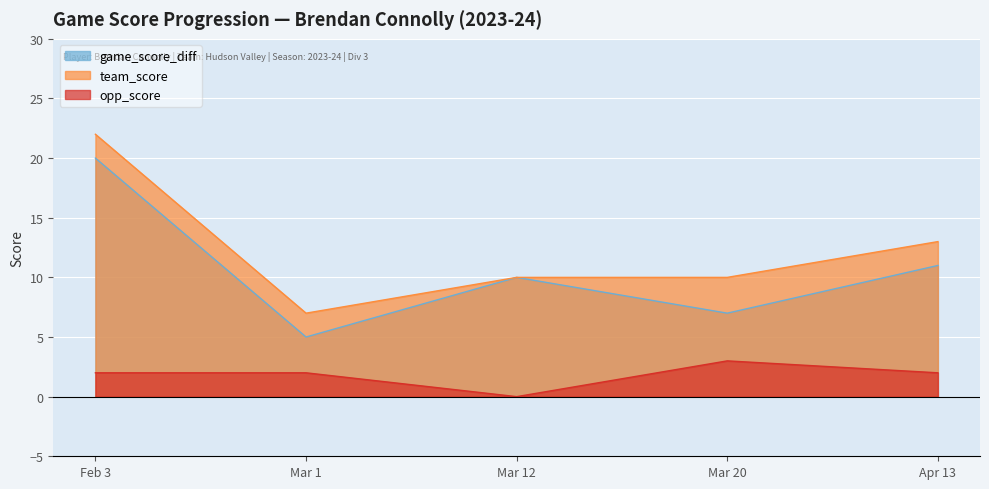

List the series in order of their peak value, highest first.

team_score, game_score_diff, opp_score